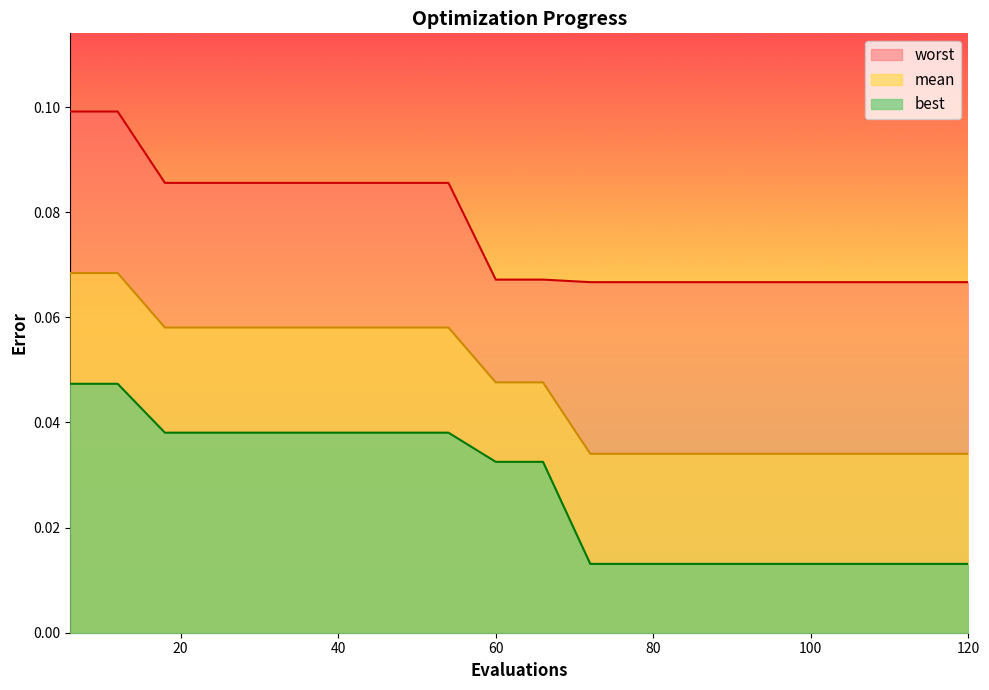

Reading left to right, extract all data points from this chart.

mean: 0.1	0.1	0.1	0.1	0.1	0.1	0.1	0.1	0.1	0.0	0.0	0.0	0.0	0.0	0.0	0.0	0.0	0.0	0.0	0.0
best: 0.0	0.0	0.0	0.0	0.0	0.0	0.0	0.0	0.0	0.0	0.0	0.0	0.0	0.0	0.0	0.0	0.0	0.0	0.0	0.0
worst: 0.1	0.1	0.1	0.1	0.1	0.1	0.1	0.1	0.1	0.1	0.1	0.1	0.1	0.1	0.1	0.1	0.1	0.1	0.1	0.1